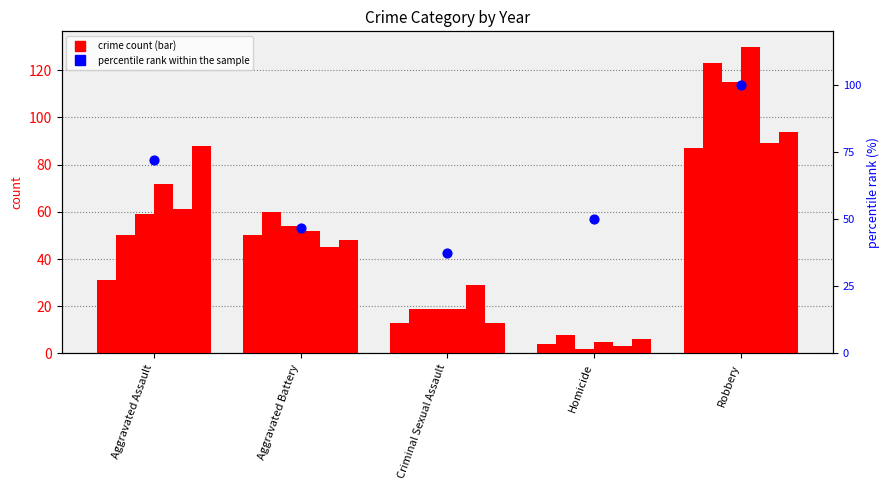

What is the change in value from Criminal Sexual Assault to Homicide?

+12.5